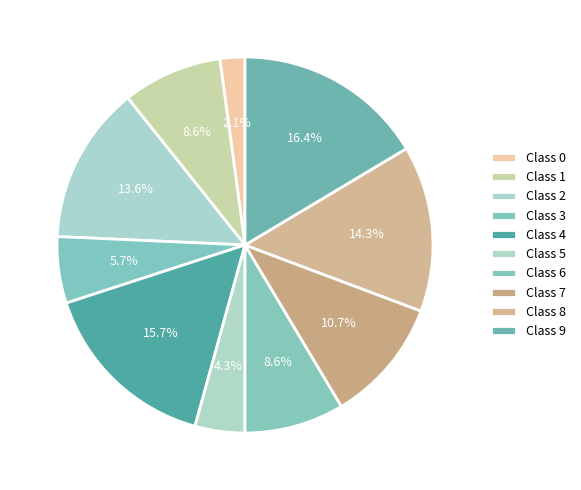

How many segments does this pie chart have?

10